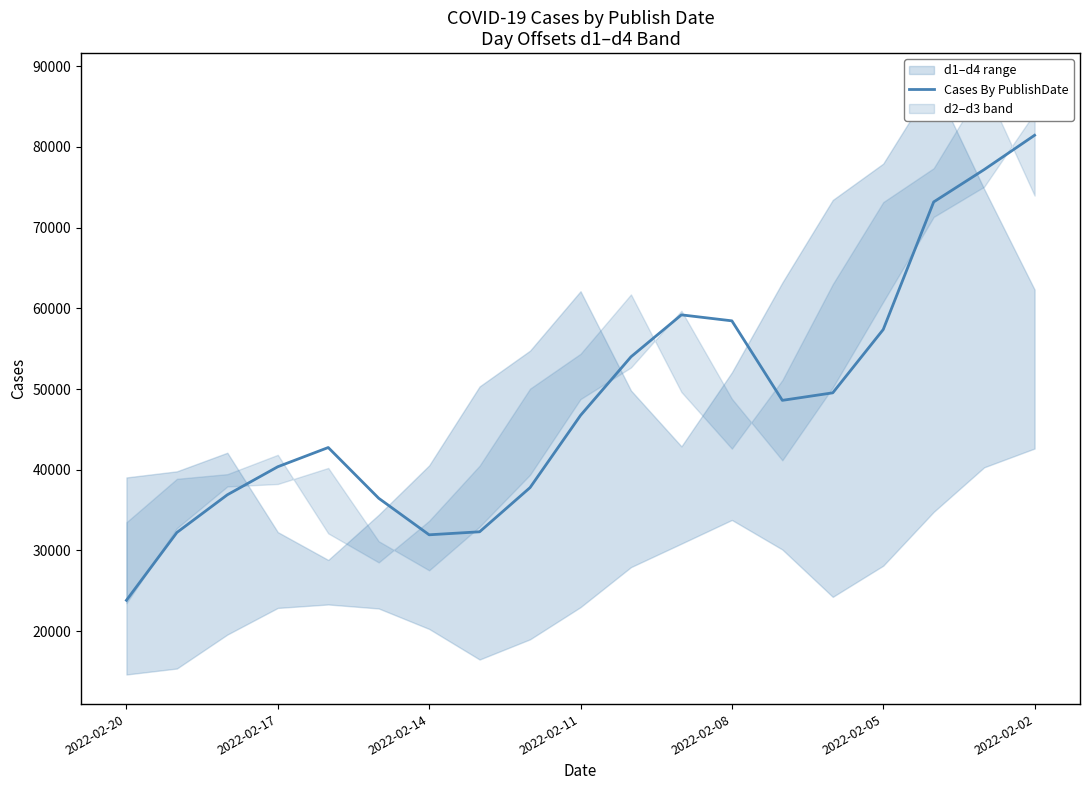

What is the maximum value shown in the chart?

81446